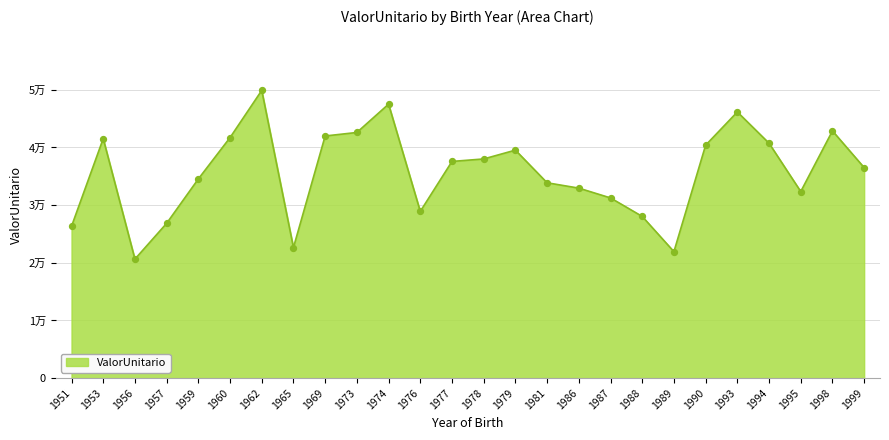

What is the change in value from 1953 to 1998?

+1345.3